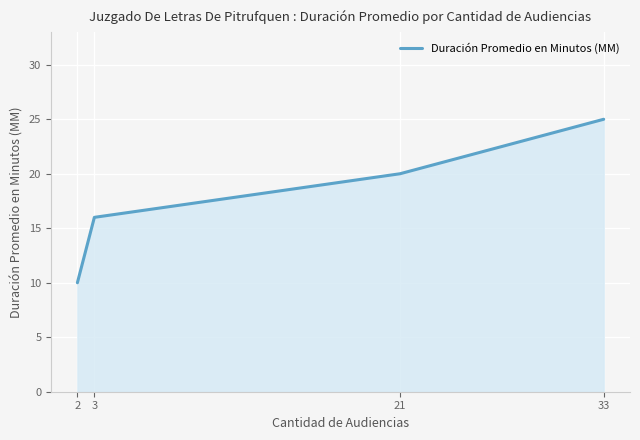

True or false: the data shows 16 at 3.

True